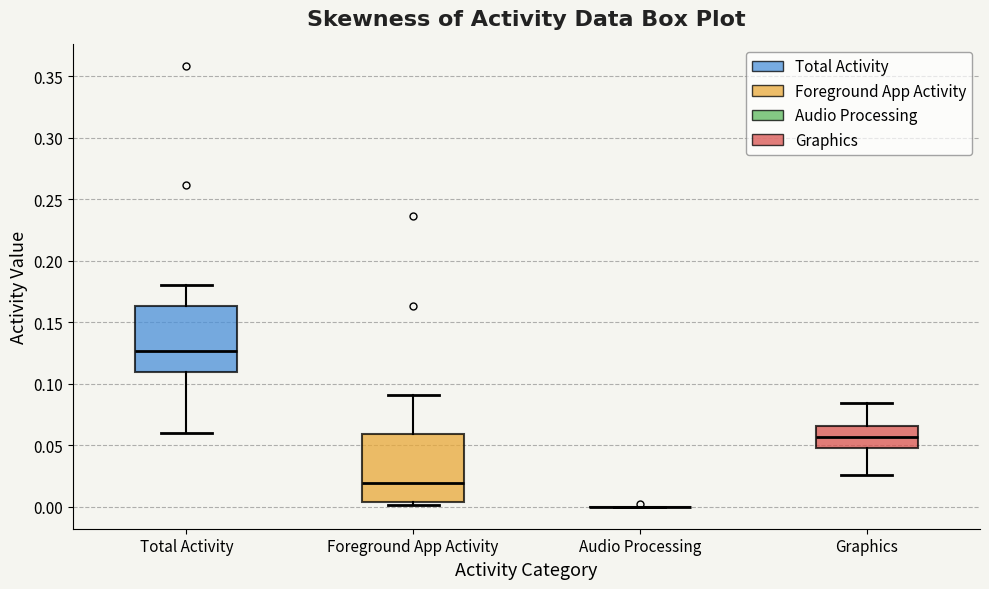

Reading left to right, transcribe this box plot: for each box, give where its median line is, the range the box spans, and where its two whiskers end, as read against the y-axis. The values are not printed on the chart, so give them approximately, as read against the axis.

Total Activity: median 0.125, box 0.110 to 0.165, whiskers 0.060 to 0.180
Foreground App Activity: median 0.020, box 0.005 to 0.060, whiskers 0.000 to 0.090
Audio Processing: box collapsed to a line at 0.000, whiskers 0.000 to 0.000
Graphics: median 0.055, box 0.050 to 0.065, whiskers 0.025 to 0.085